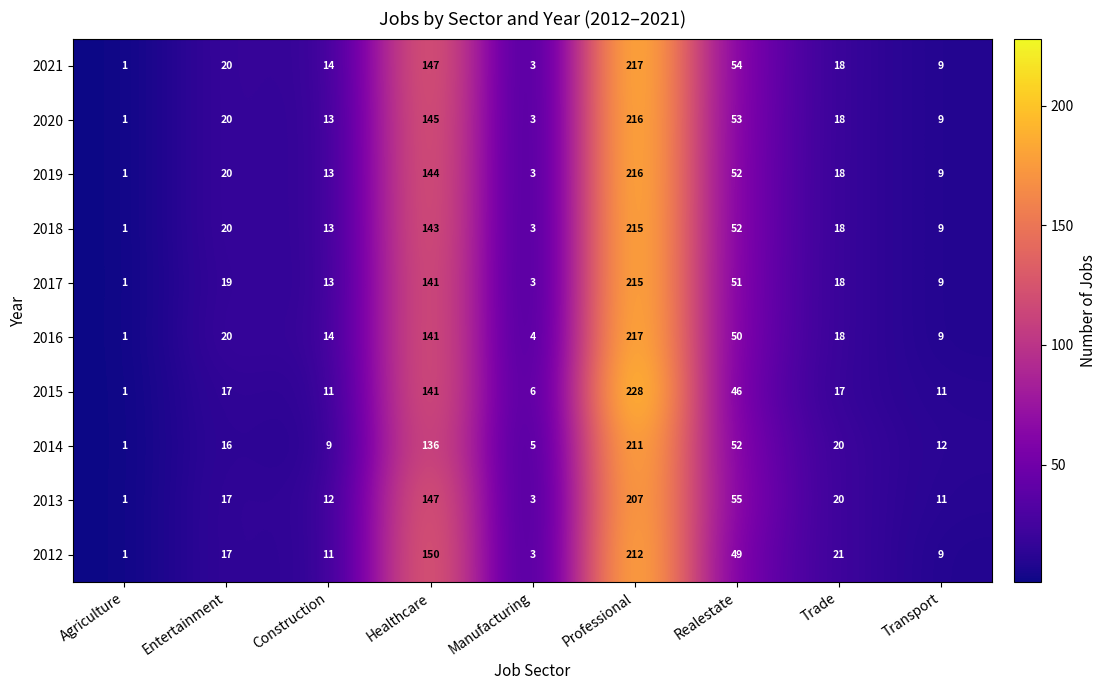

What is the total value across all series at Professional?

2154